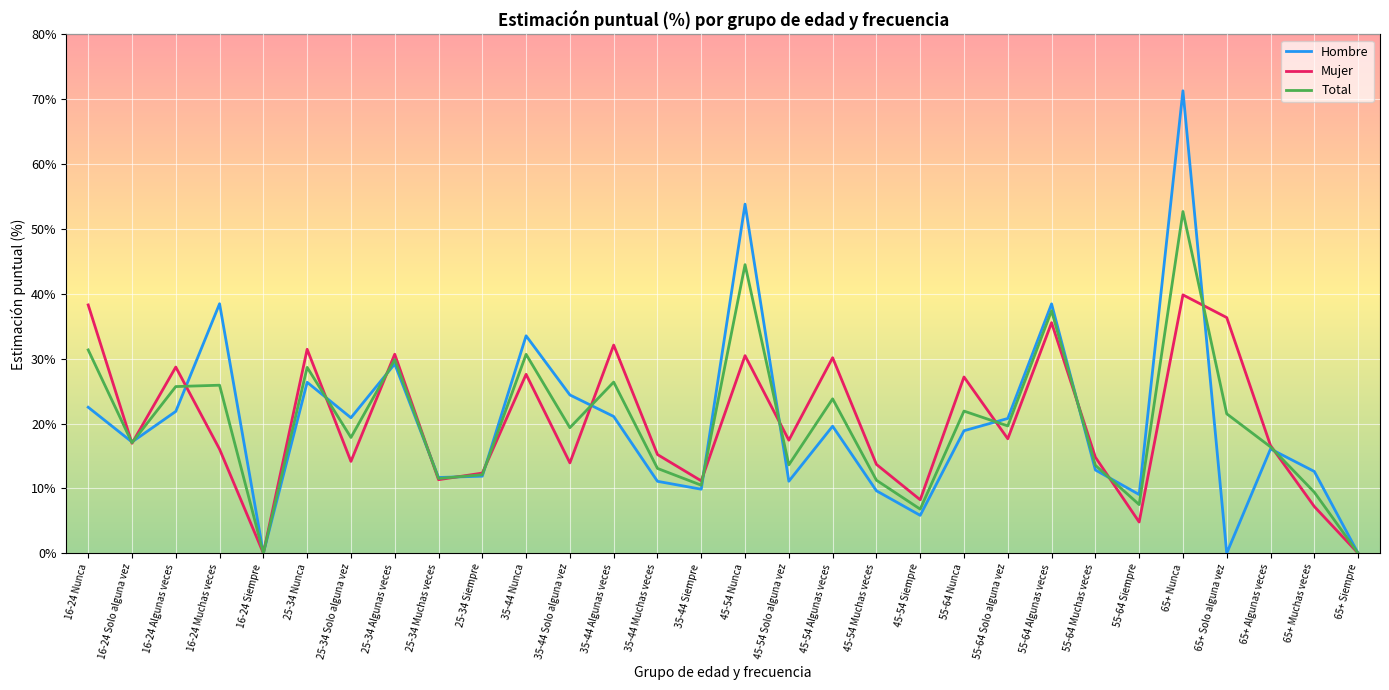

Does the chart have visible grid lines?

Yes